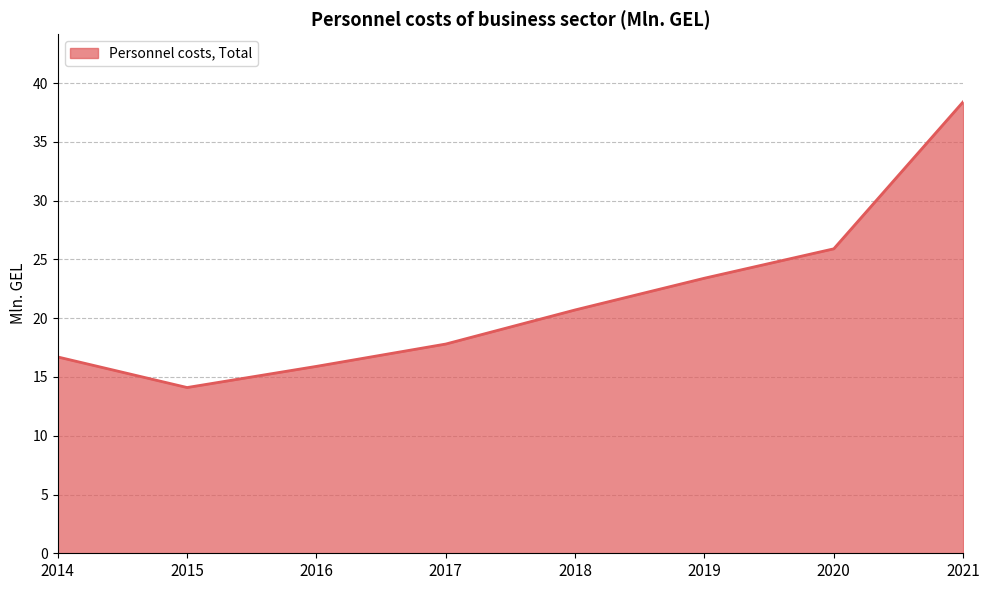

At which category does the data reach its first local valley?

2015